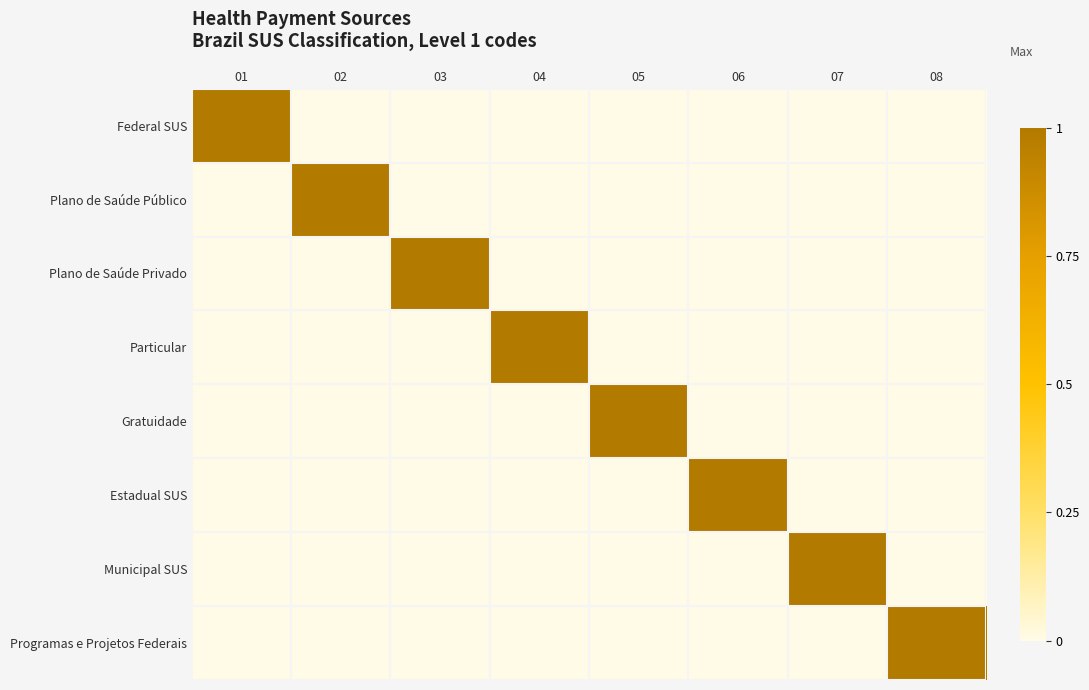

Which series changed the most between 01 and 02?

Federal SUS